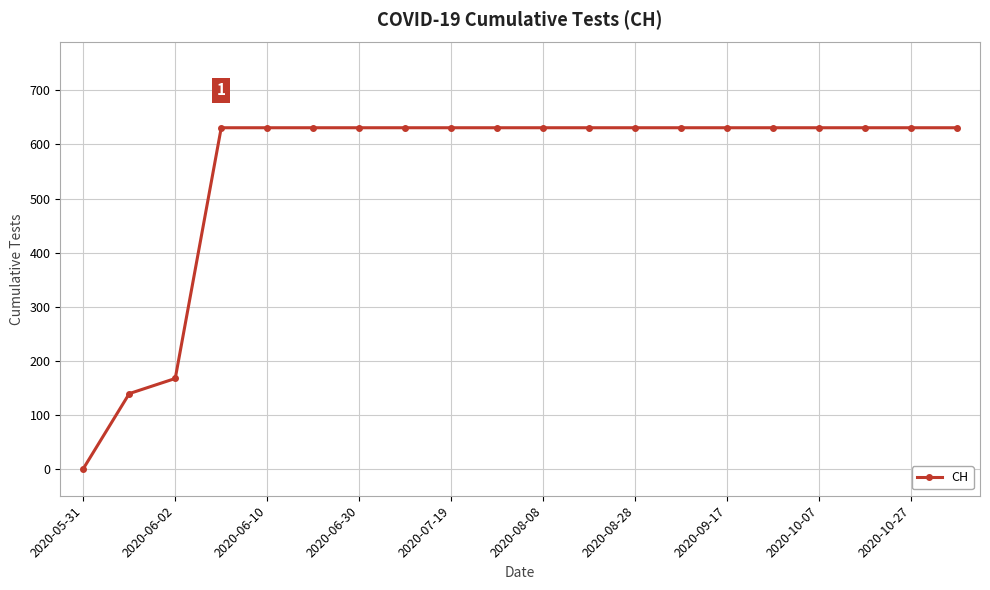

How many values are below 631?

3